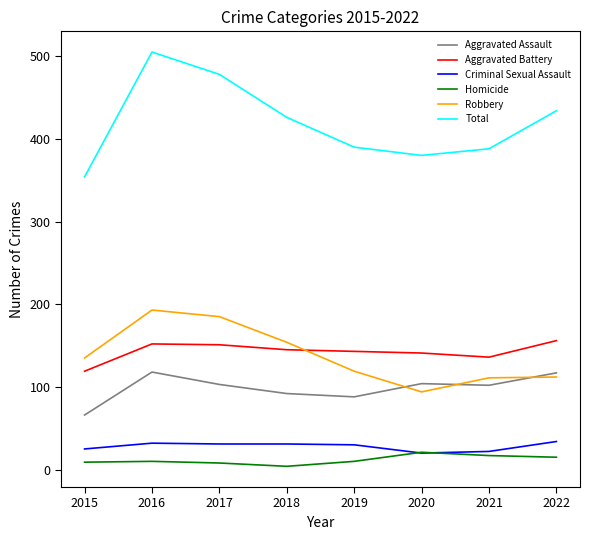

What is the highest value of the Criminal Sexual Assault series?

34